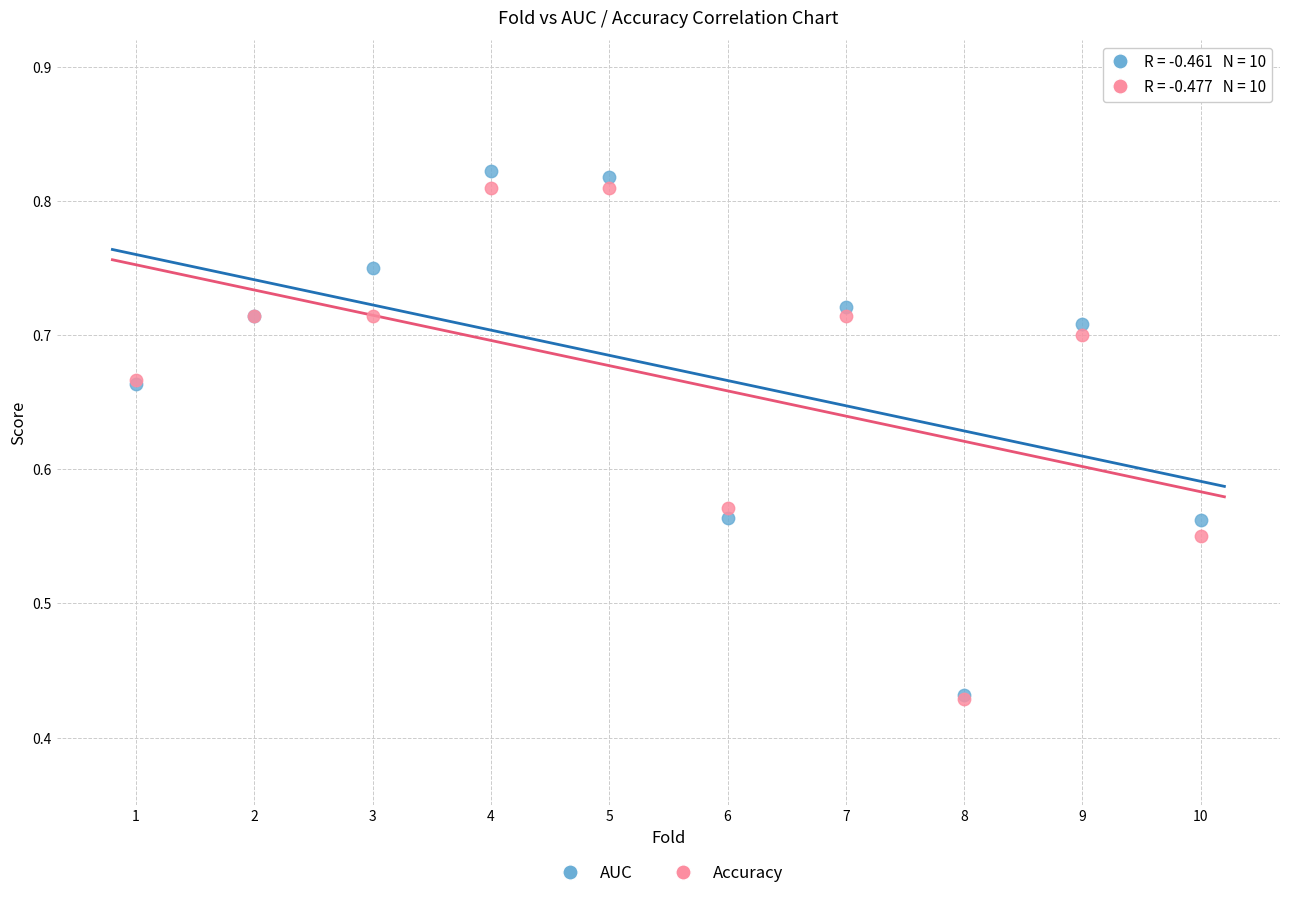

What are all the series names shown in the legend?

AUC, Accuracy